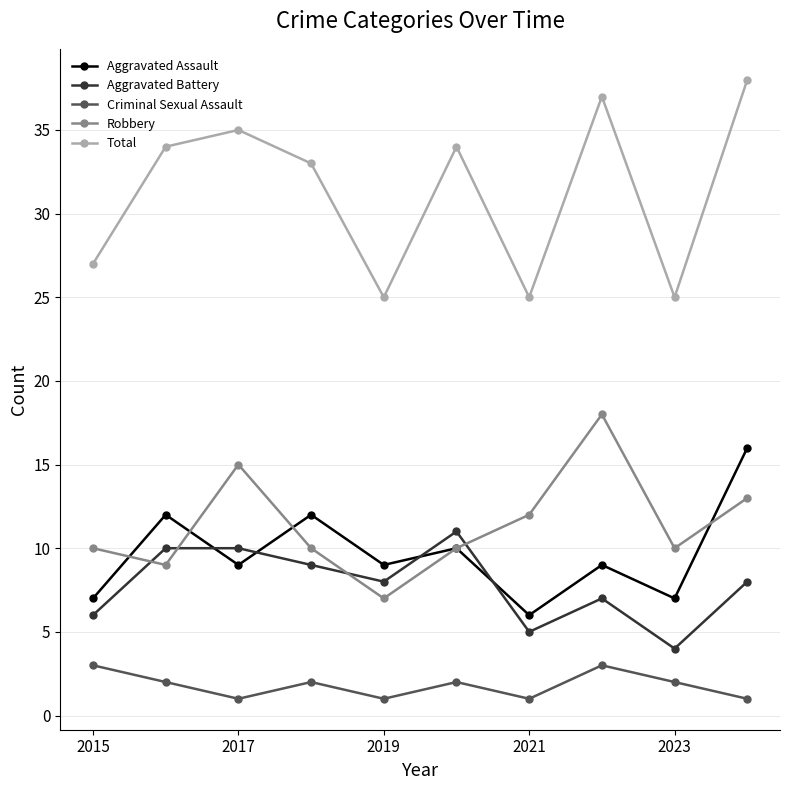

What are all the series names shown in the legend?

Aggravated Assault, Aggravated Battery, Criminal Sexual Assault, Robbery, Total